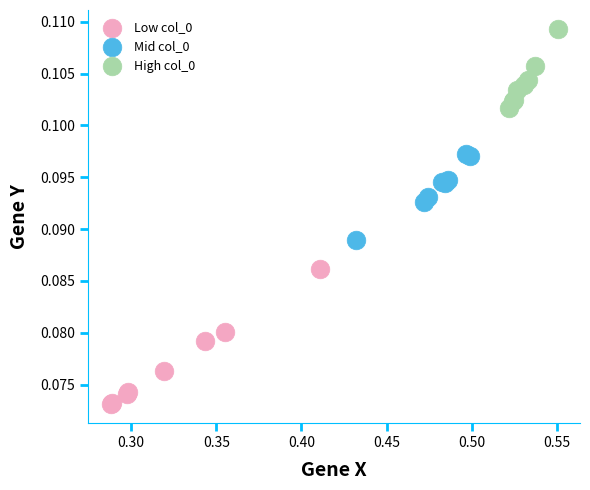

Which series reaches the minimum Y coordinate?

Low col_0